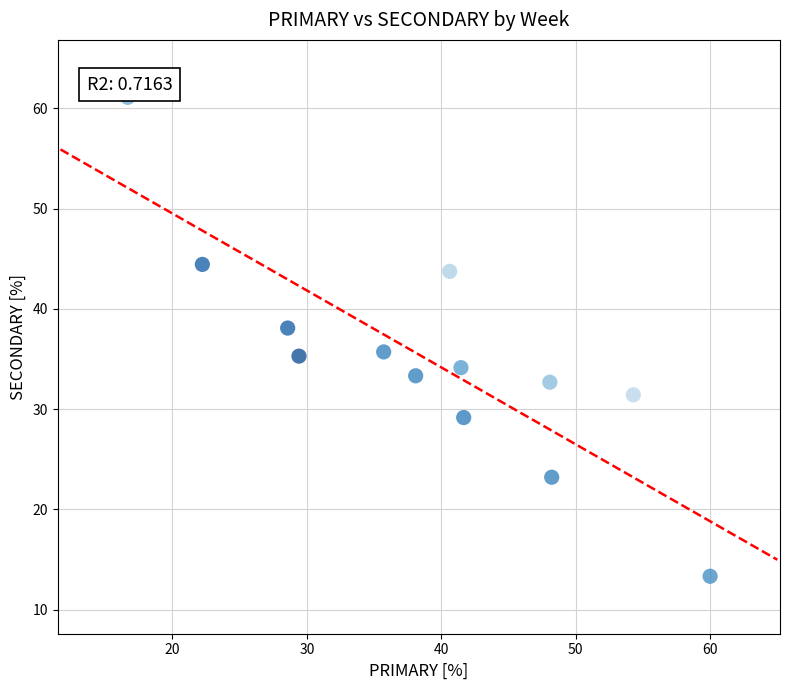

What is the range of Y values (max minus min)?

47.8